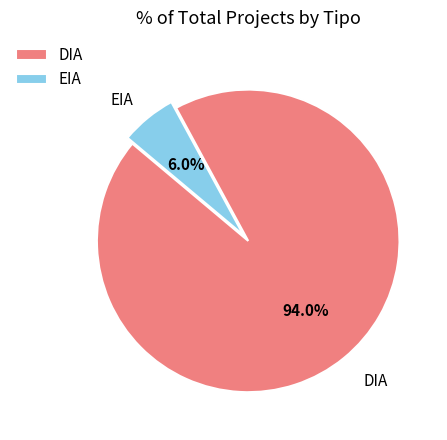

Combined, what portion of the pie is DIA and EIA?

100.0%